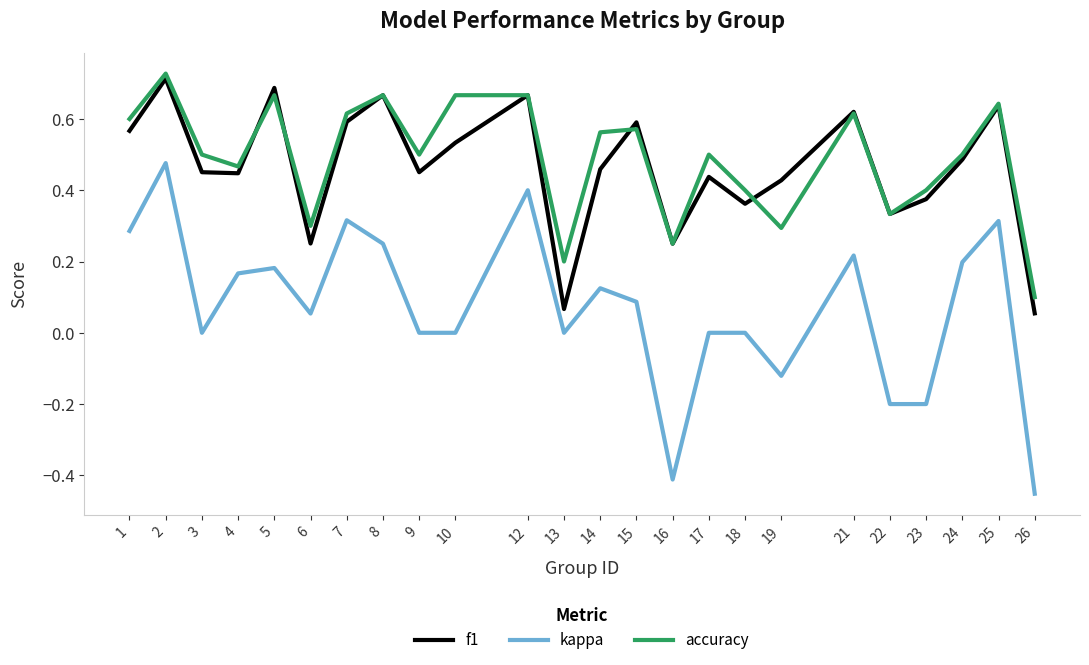

How many lines are shown in the chart?

3